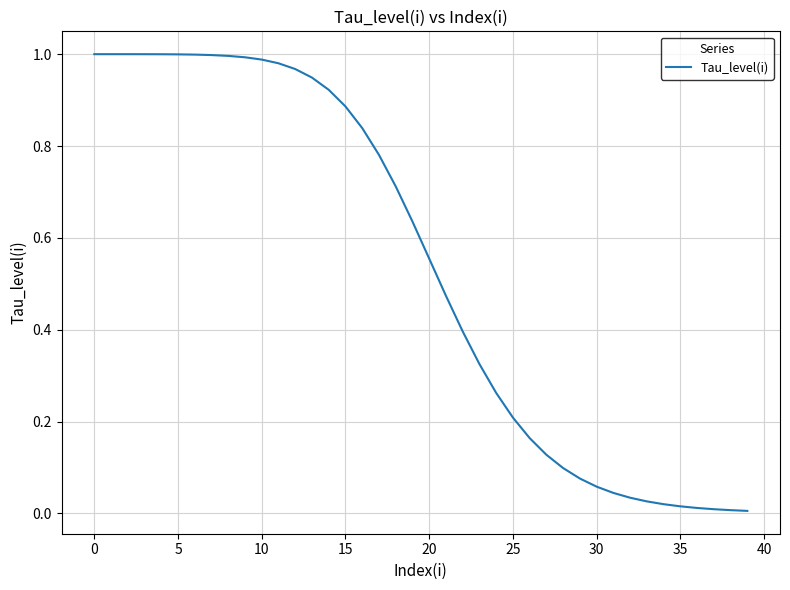

What is the average value?

0.5